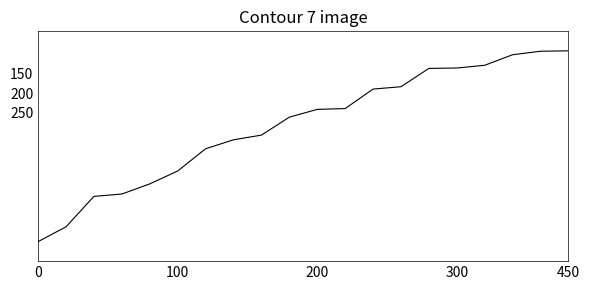

What is the difference between the maximum and minimum values?

489